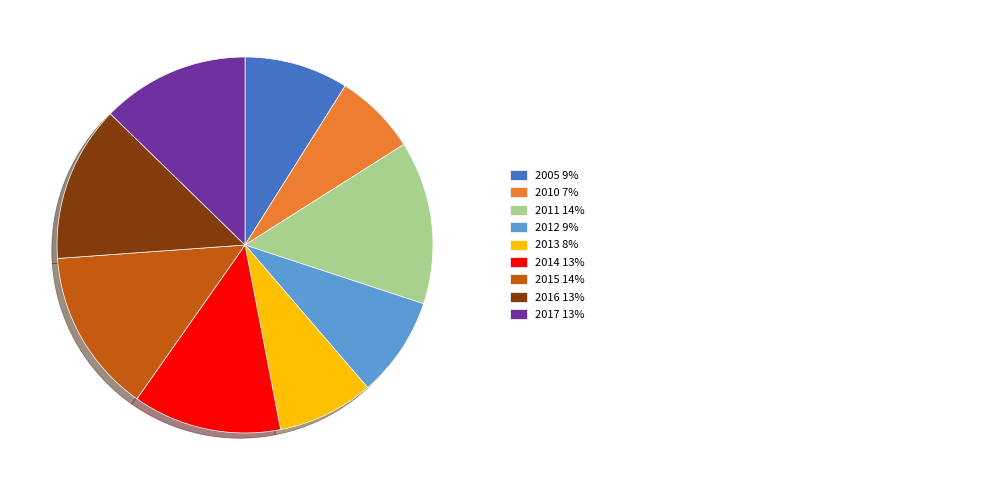

Does any single category account for the majority?

No